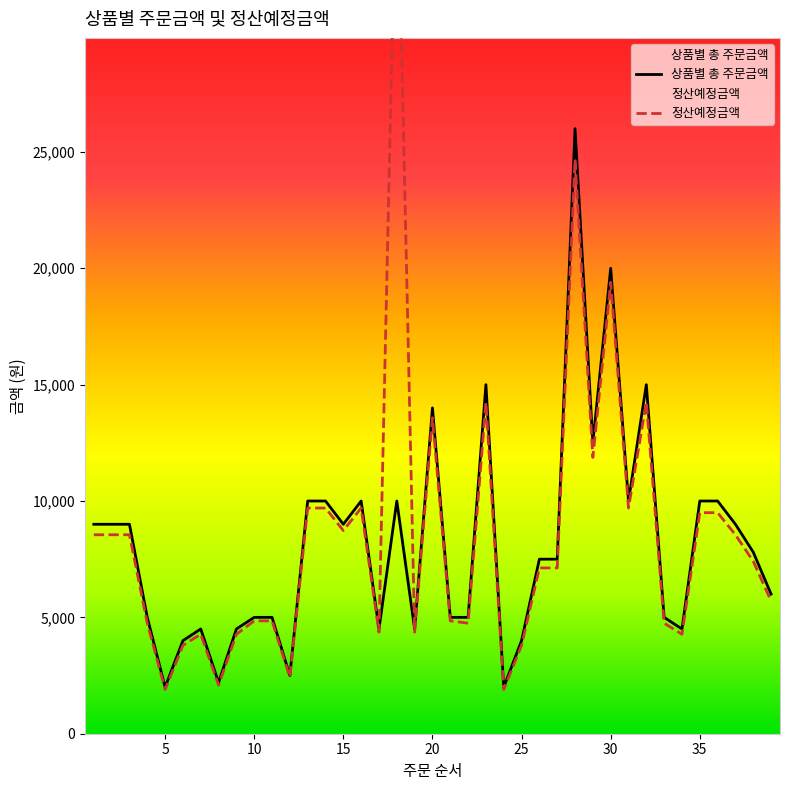

At which category does the data reach its first local valley?

5